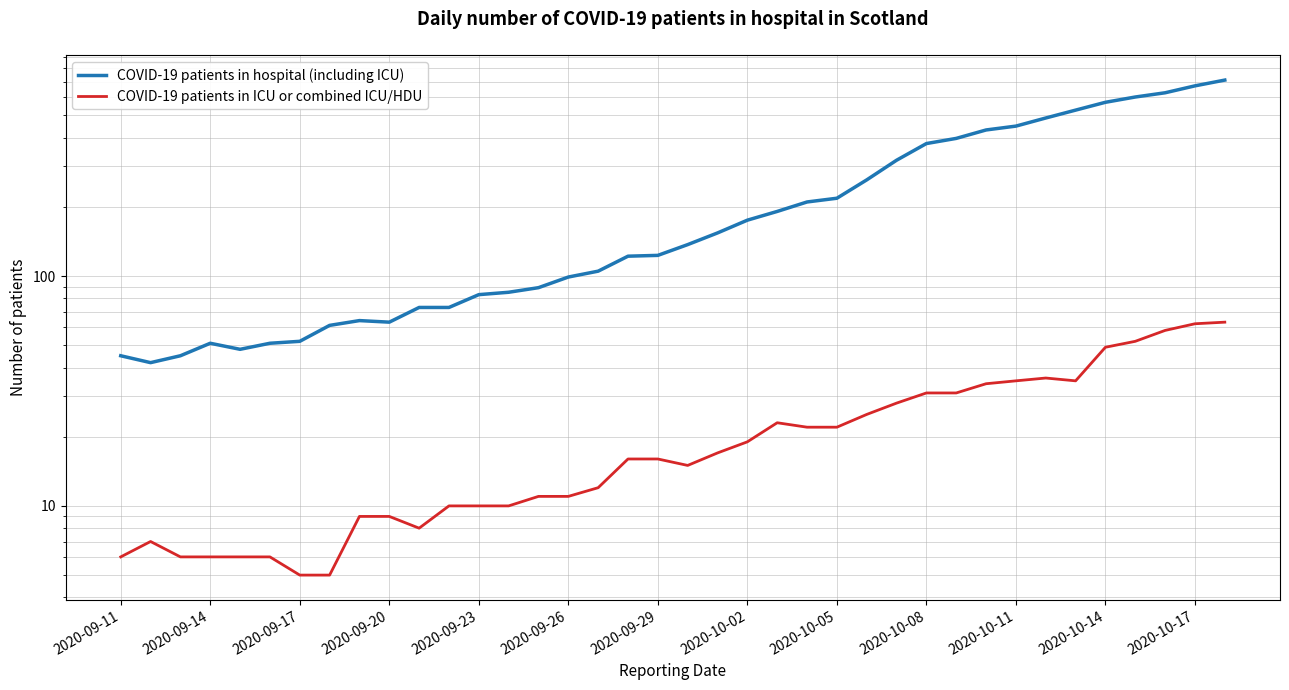

Read the COVID-19 patients in ICU or combined ICU/HDU value at 35, to the nearest 5.

60